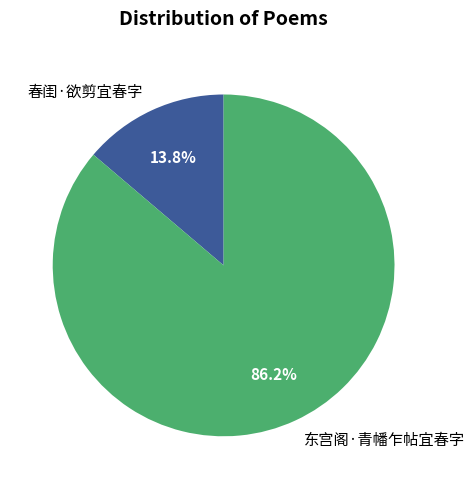

Does 东宫阁·青幡乍帖宜春字 account for over 50% of the chart?

Yes